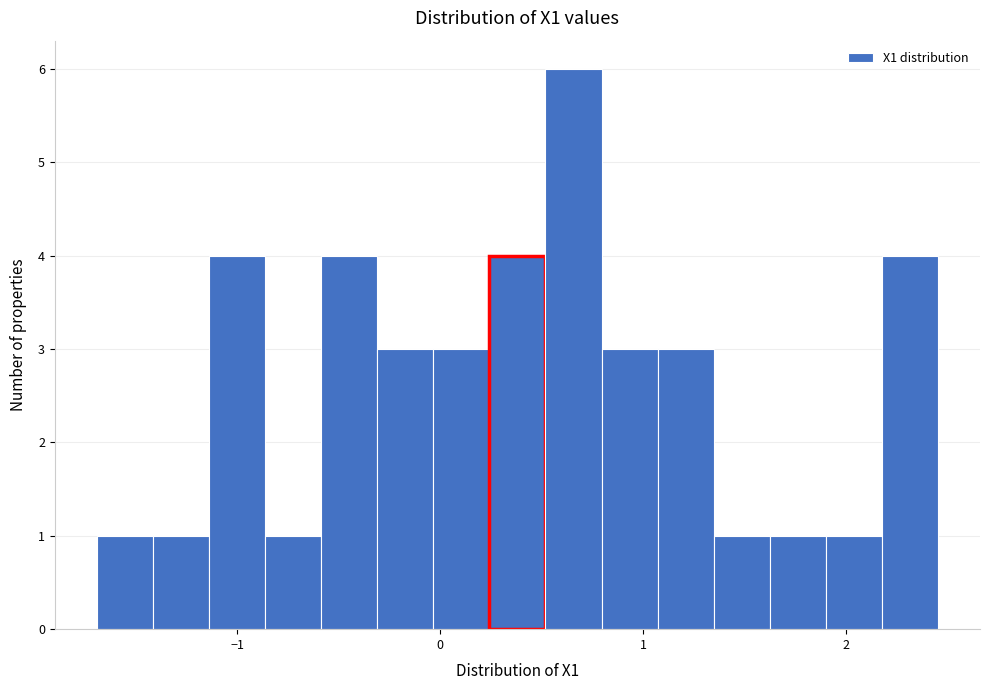

Read against the x-axis, roughly where is the centre of the tallest bar?

0.7